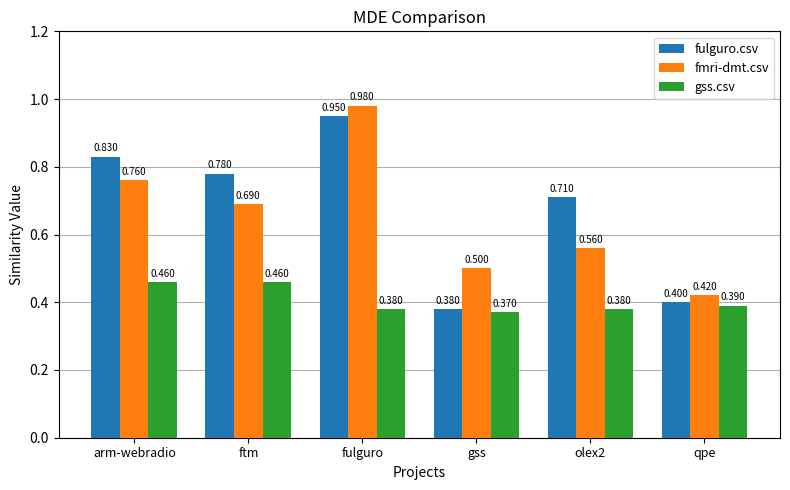

Which series has the largest total across all categories?

fulguro.csv